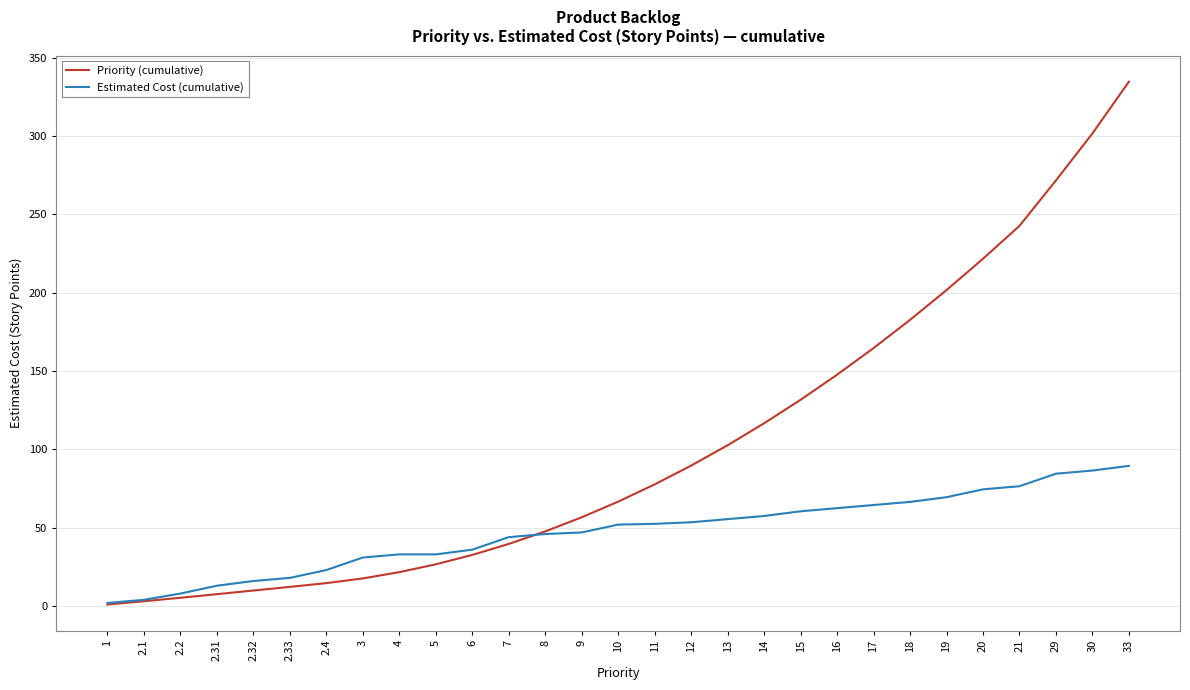

How many distinct data groups are displayed?

2